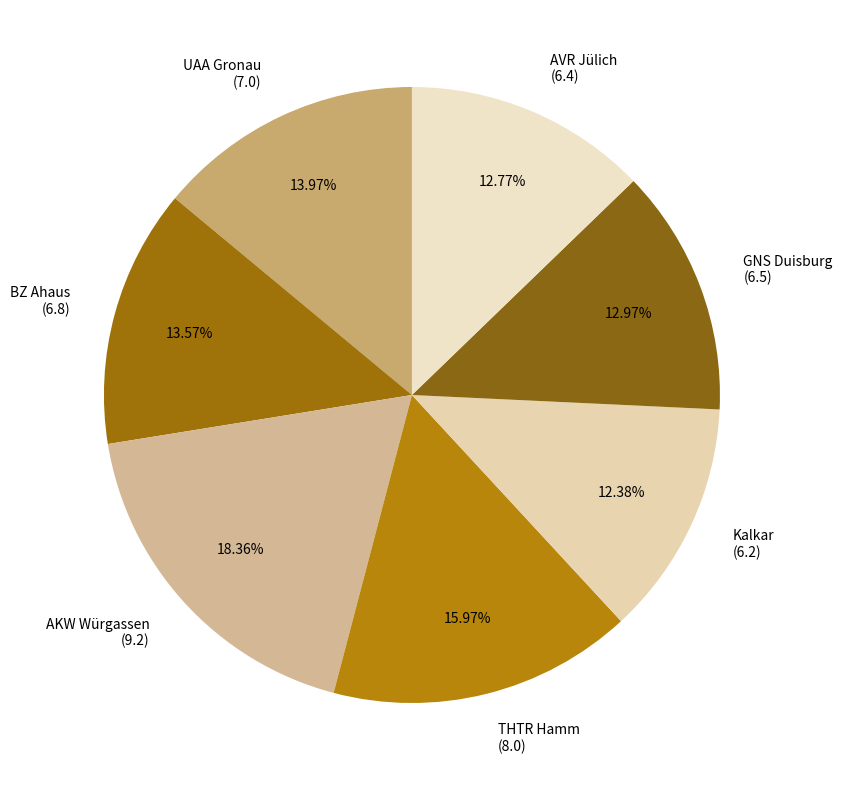

To the nearest percent, what portion does AVR Jülich represent?

13%